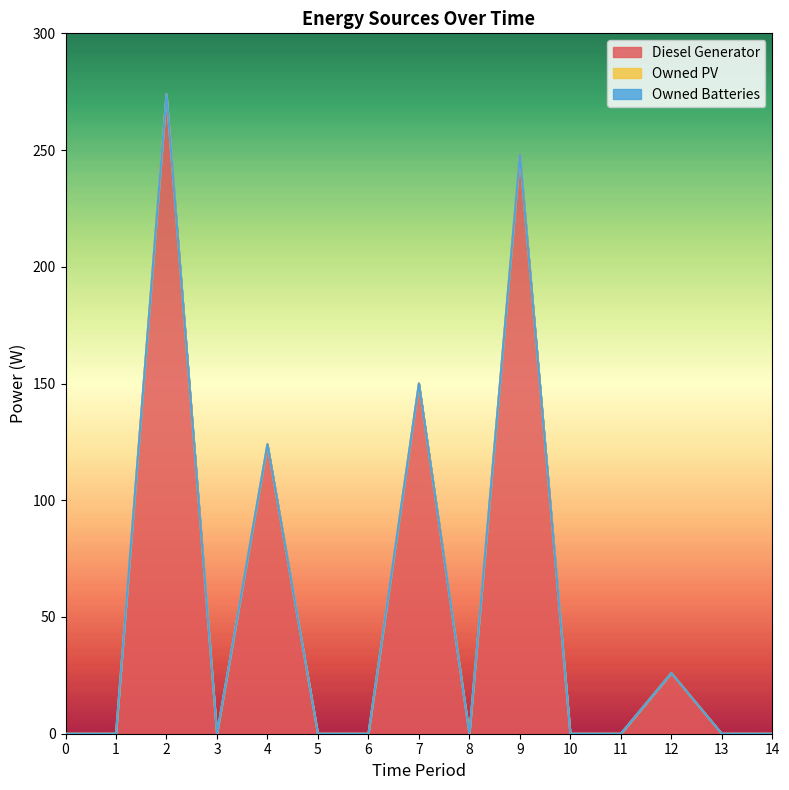

Rank the series at 12 from lowest to highest value.

Owned PV, Owned Batteries, Diesel Generator